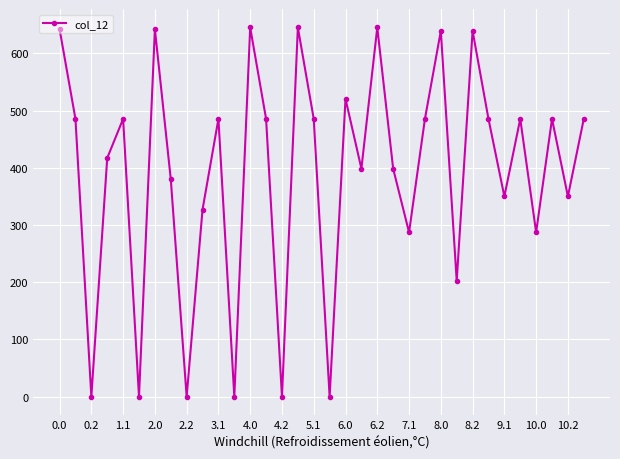

How many points are higher than both their immediate neighbors (excluding endpoints)?

11